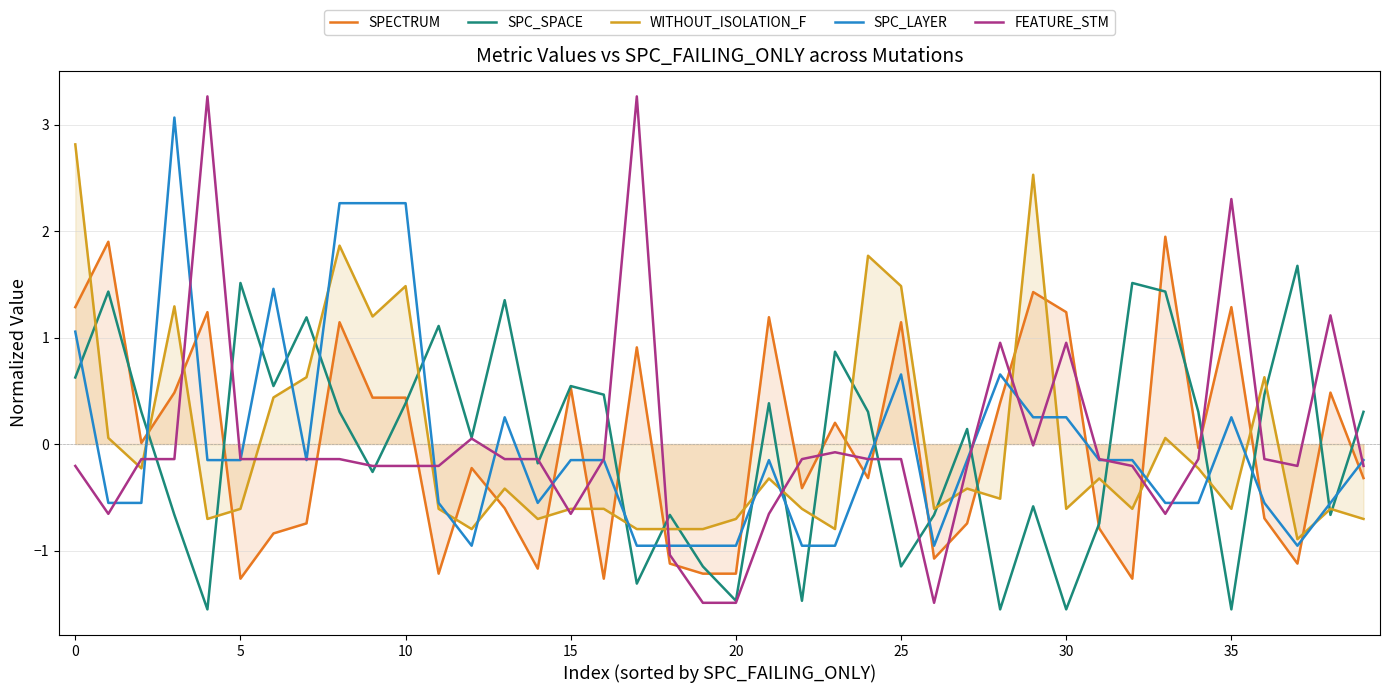

How many data points does each series have?

40